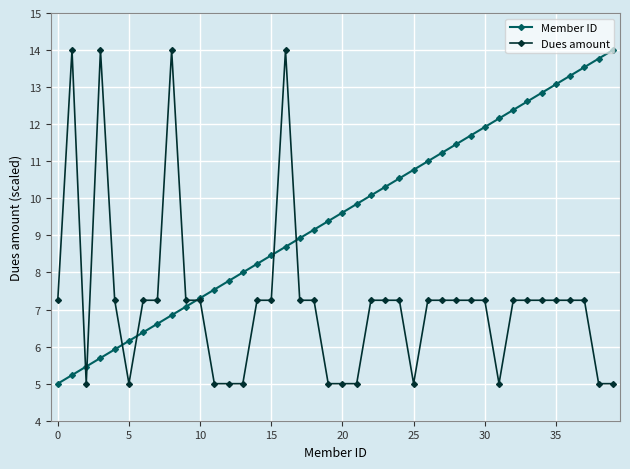

How many categories are shown in the chart?

40